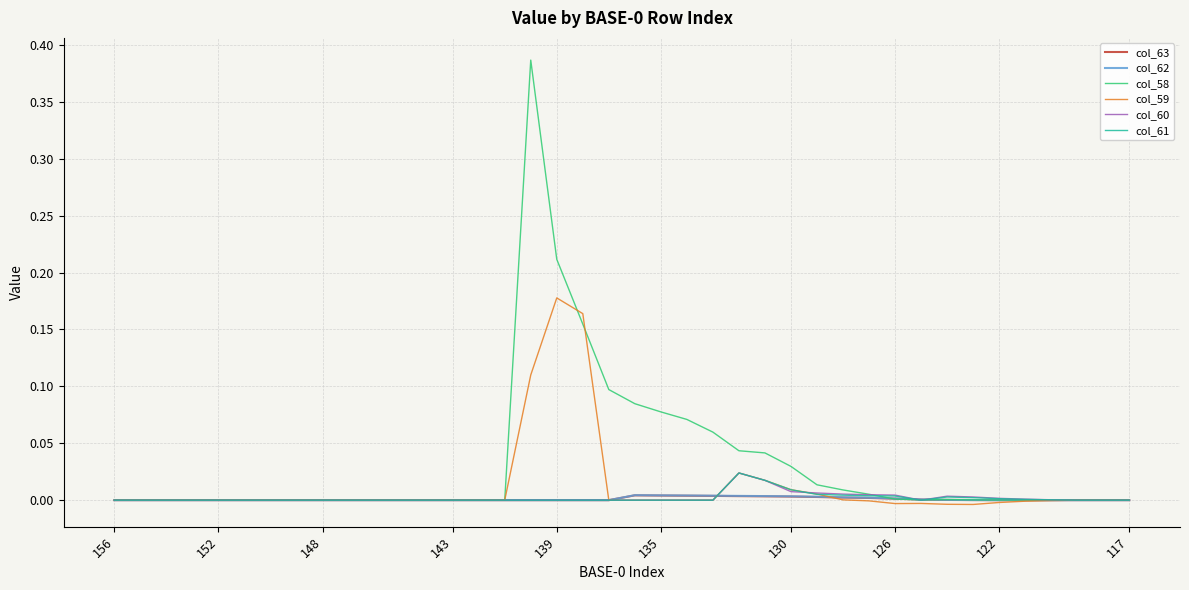

Which series has the largest total across all categories?

col_58